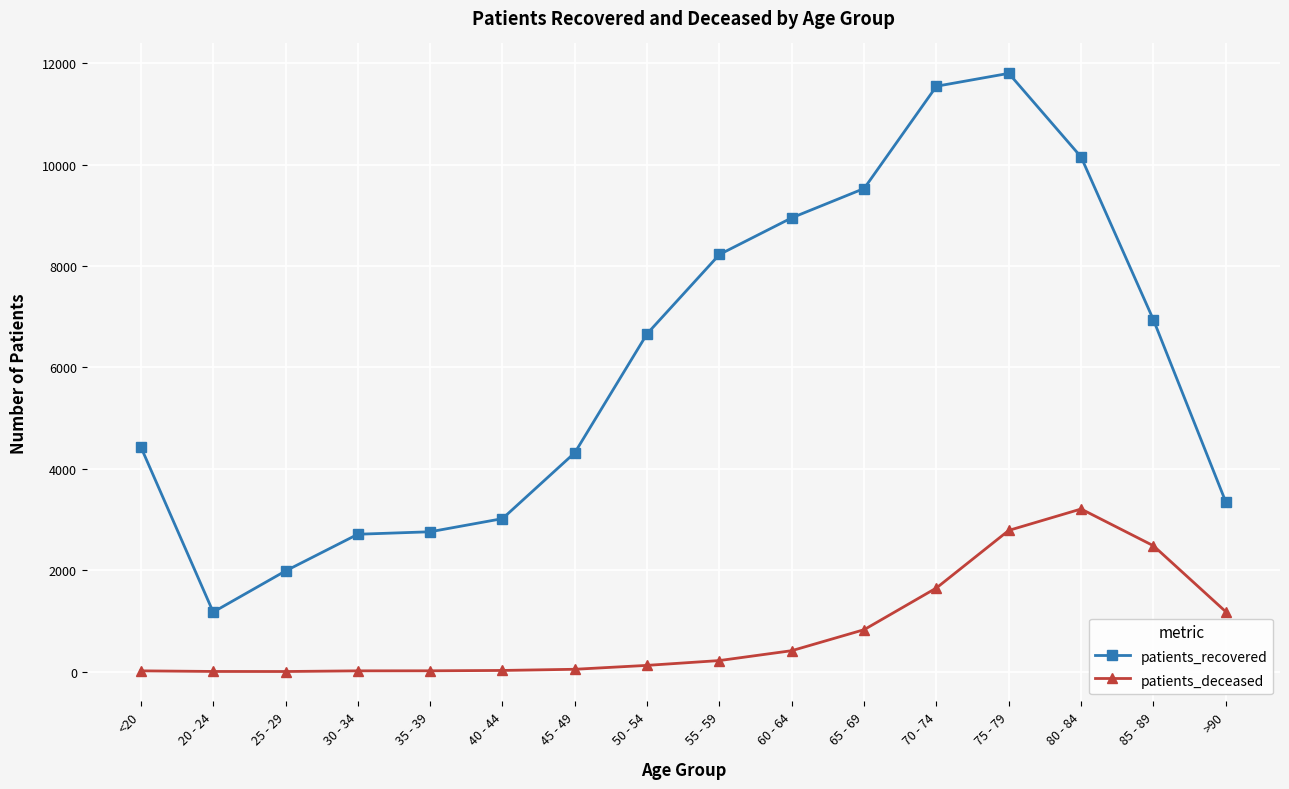

Where is the first local minimum for patients_recovered?

20 - 24